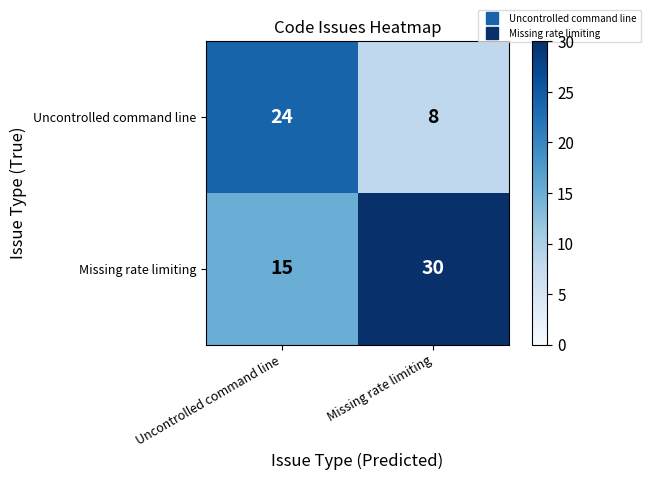

At Missing rate limiting, list the series in order from smallest to largest.

Uncontrolled command line, Missing rate limiting